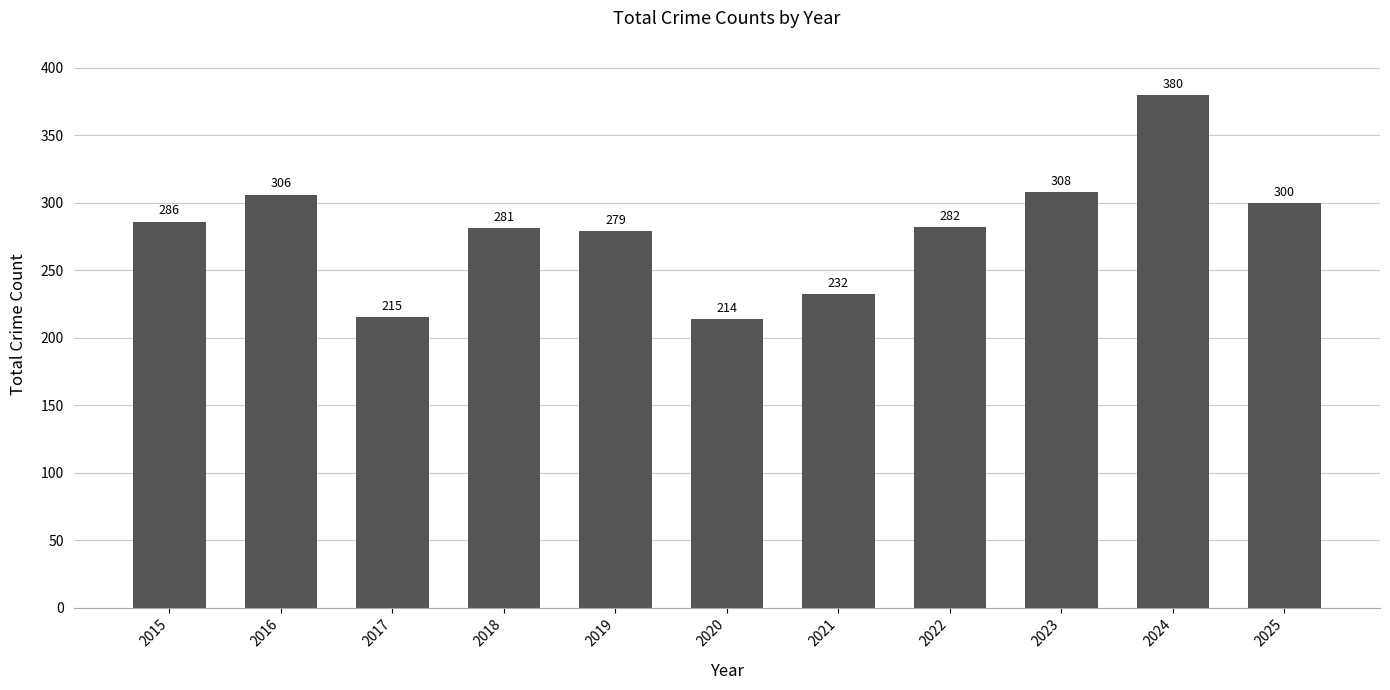

What is the approximate value at 2015, to the nearest 5?

285